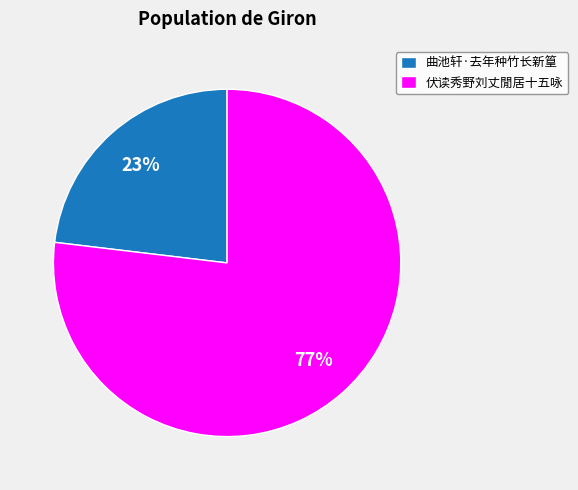

Is it true that 曲池轩·去年种竹长新篁 is 35% of the pie?

False